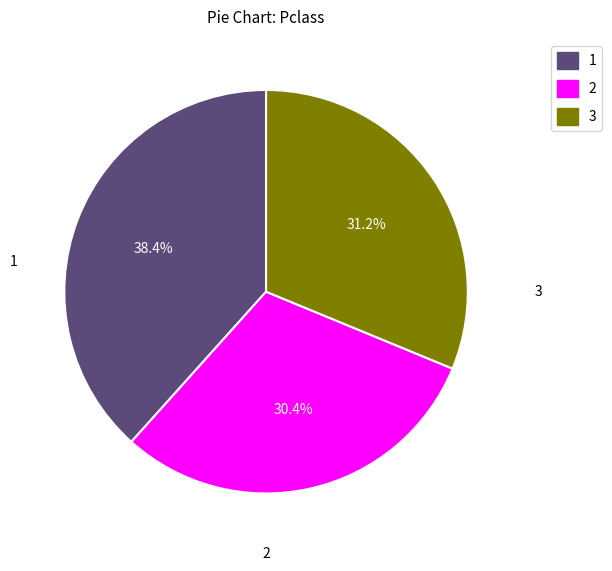

Is there any slice that represents more than half of the pie?

No